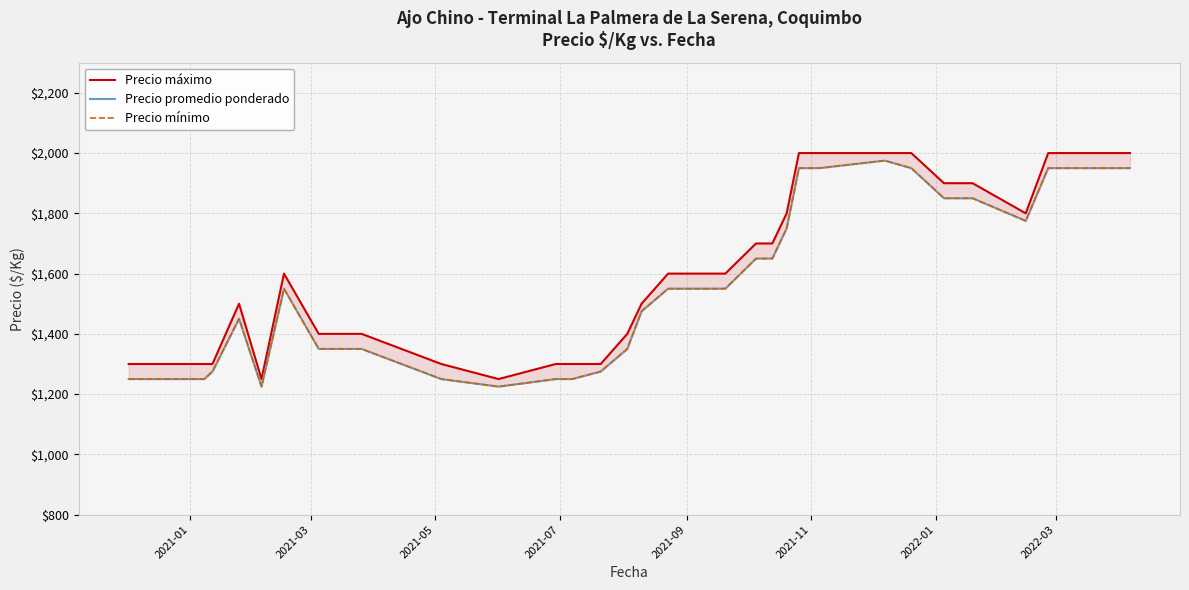

Which series has the largest total across all categories?

Precio máximo